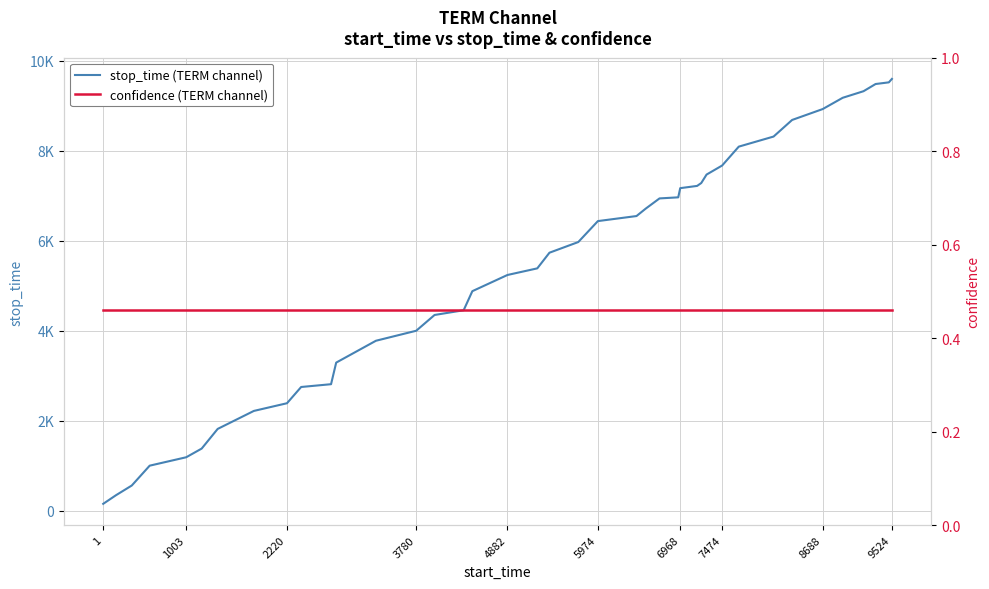

True or false: stop_time (TERM channel) and confidence (TERM channel) cross at least once.

False